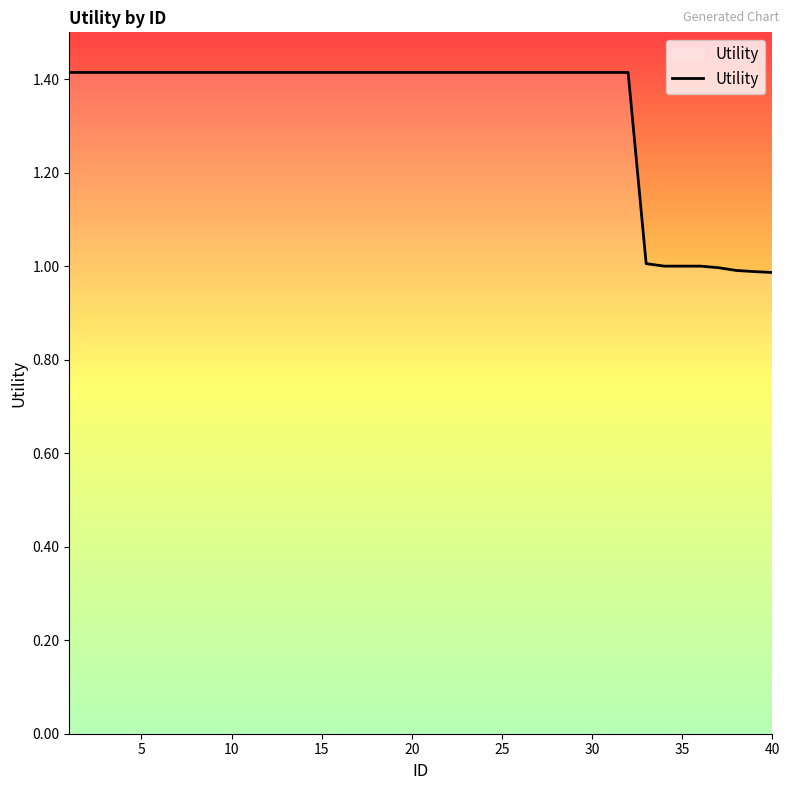

What is the minimum value shown in the chart?

1.0